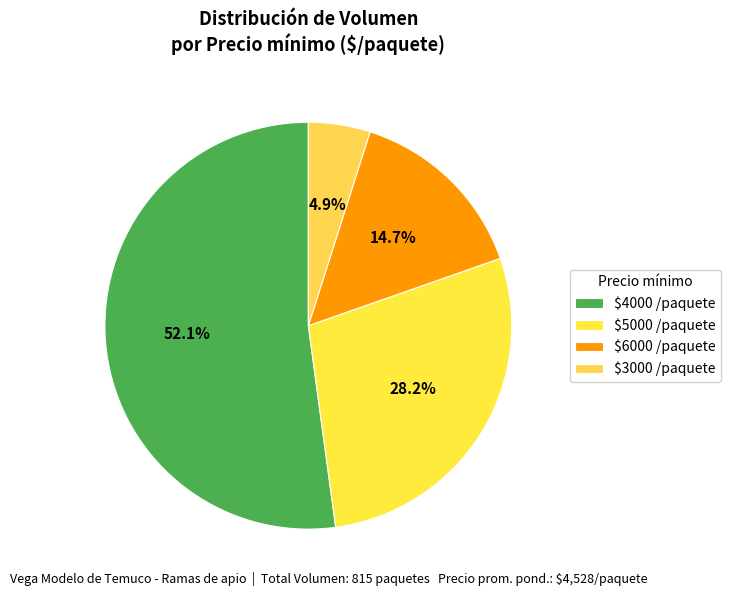

To the nearest percent, what is the average slice percentage?

25%